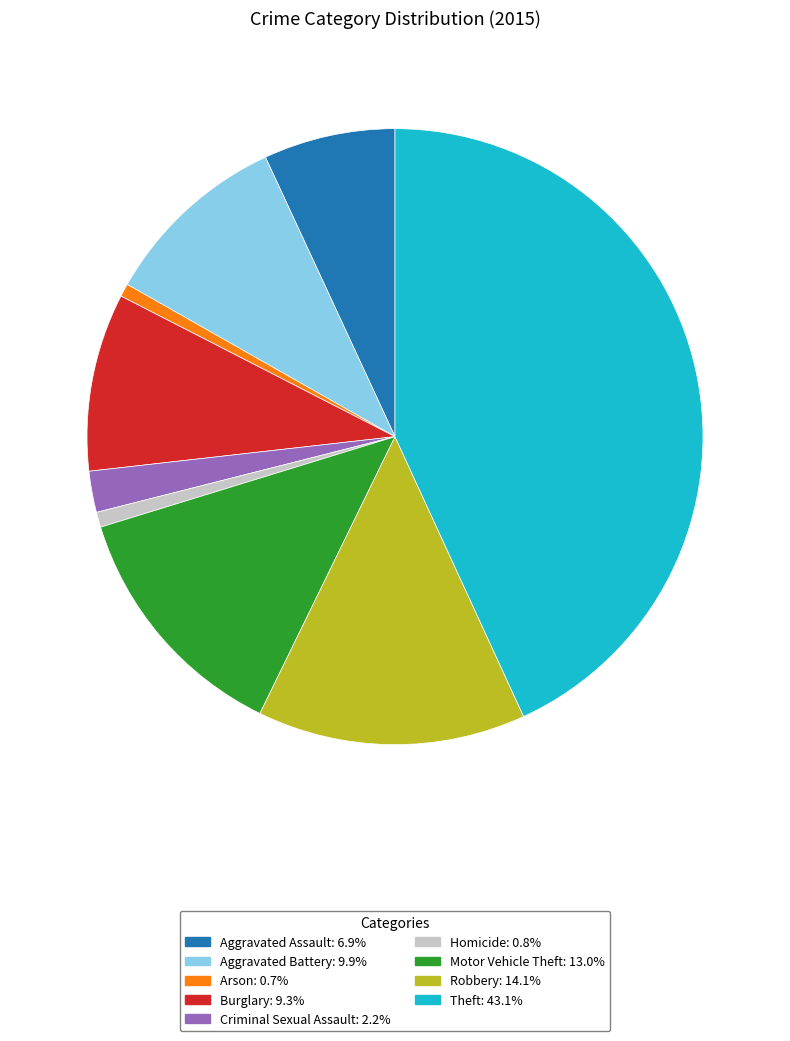

True or false: Aggravated Battery accounts for 10% of the total.

True